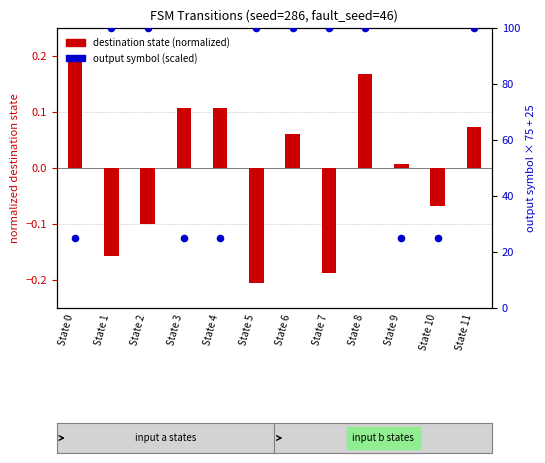

Which series reaches the minimum Y coordinate?

destination state (normalized)